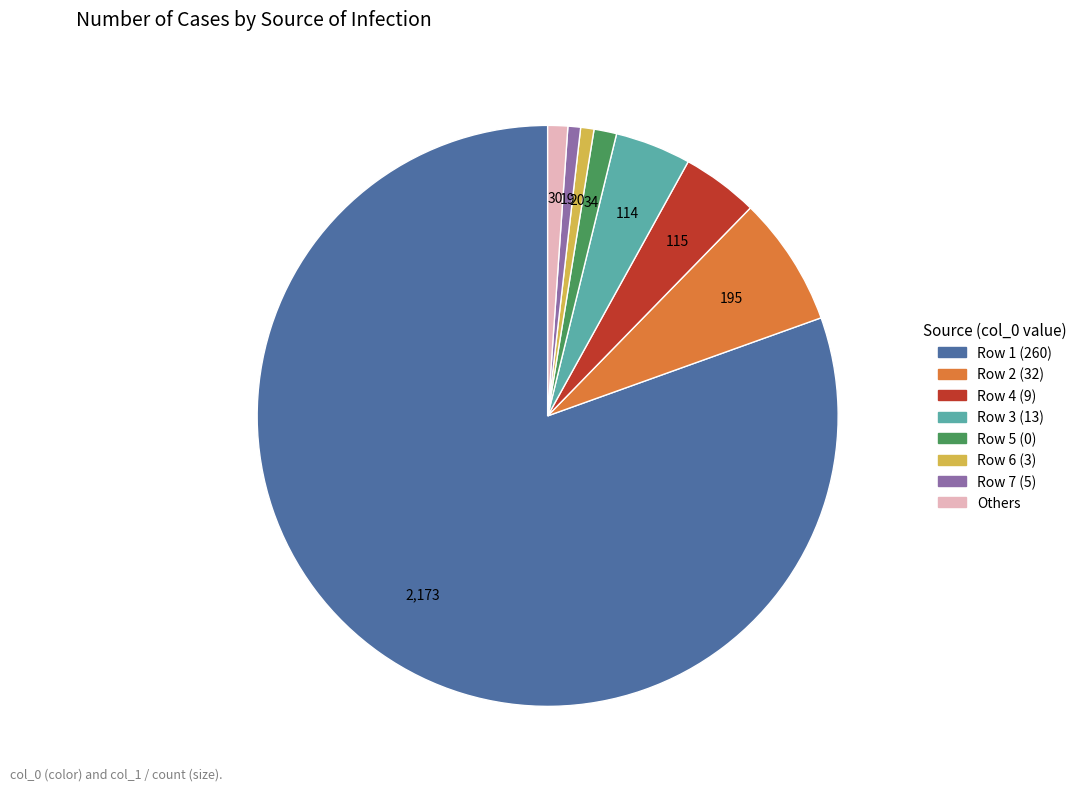

Which category has the biggest portion of the pie?

Row 1 (260)